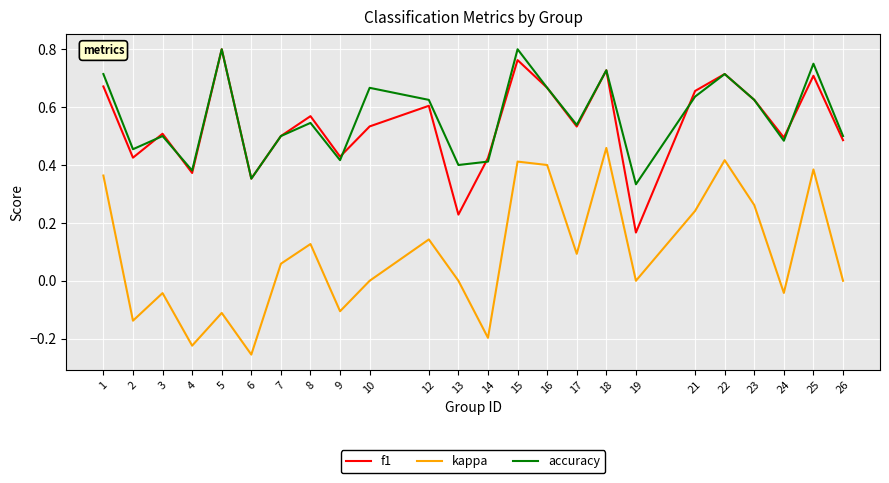

Is it true that f1 equals 0.7 at 18?

True